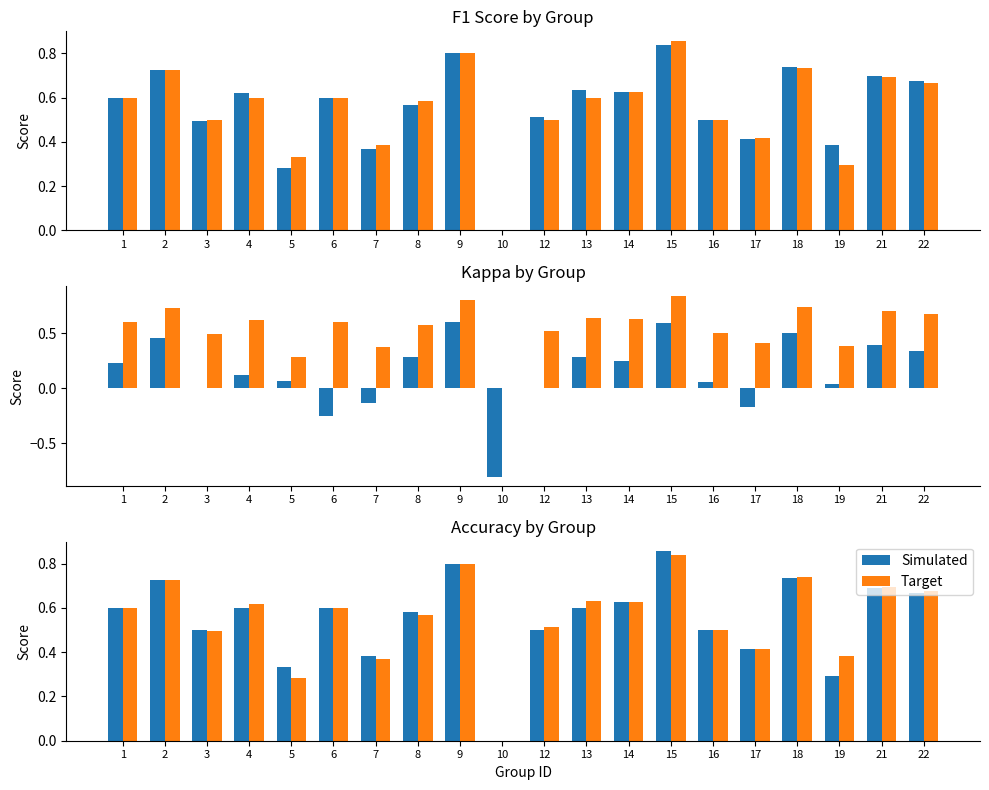

Is it true that Target equals 0.2 at 9?

False